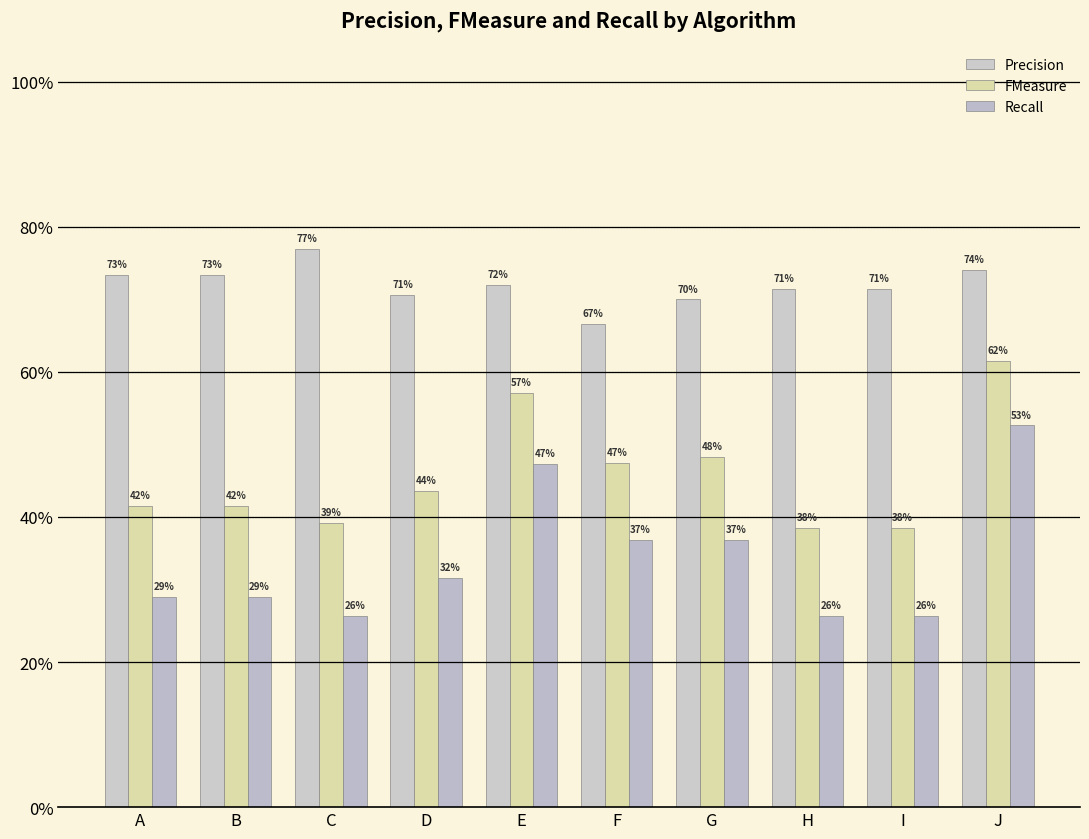

Rank the series by their maximum value, from lowest to highest.

Recall, FMeasure, Precision